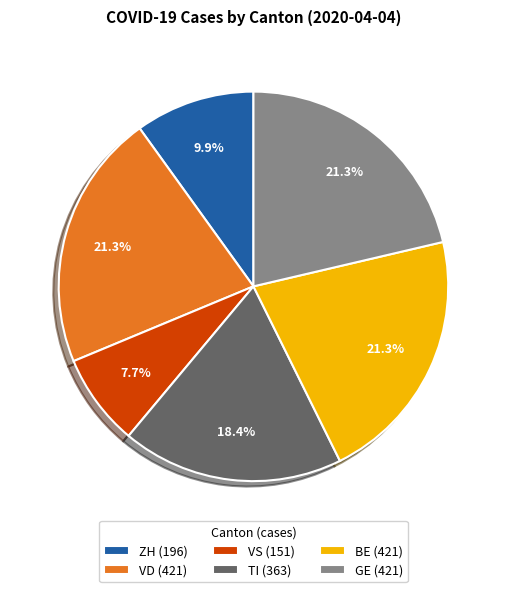

What is the ratio of the value at VD (421) to the value at TI (363)?

1.2